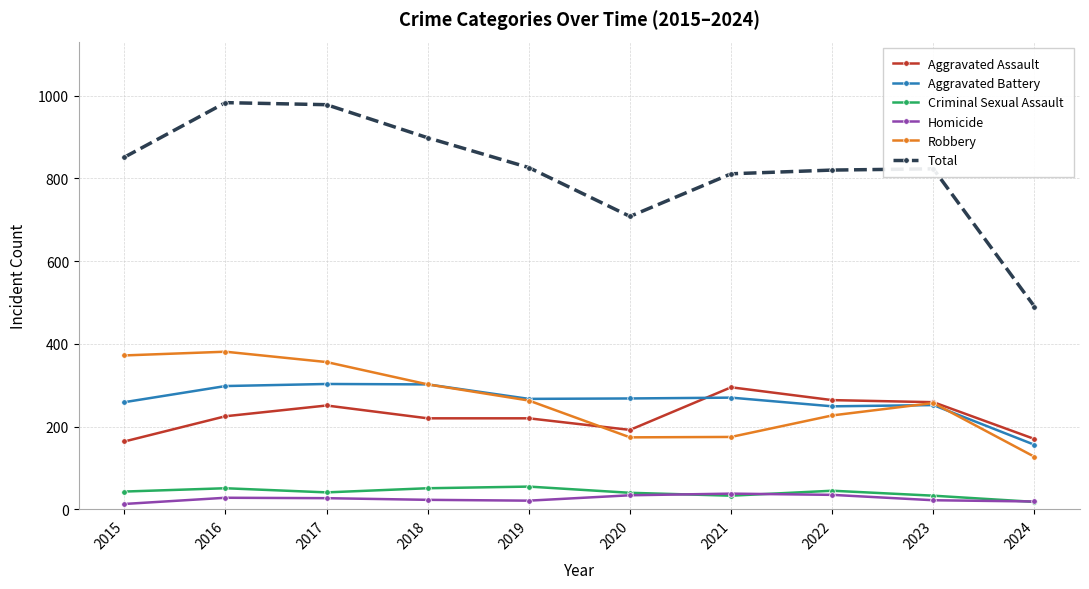

True or false: Robbery and Aggravated Battery intersect in this chart.

True